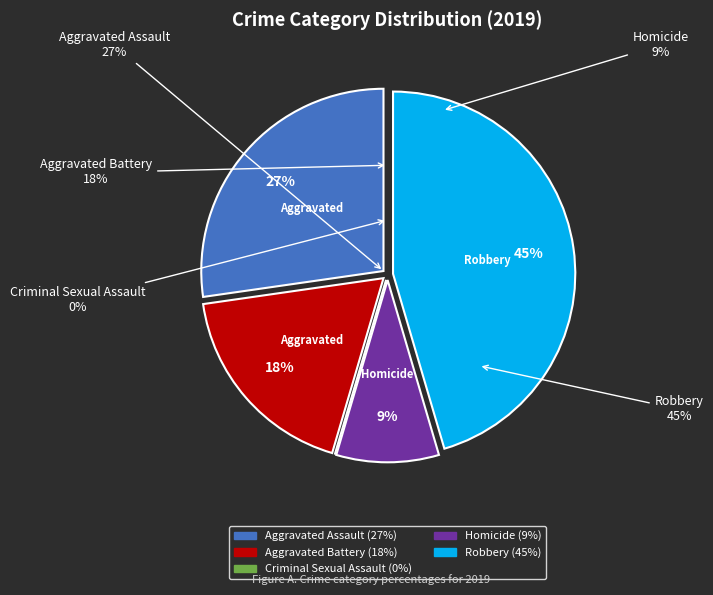

Combined, what portion of the pie is Robbery and Homicide?

54.5%